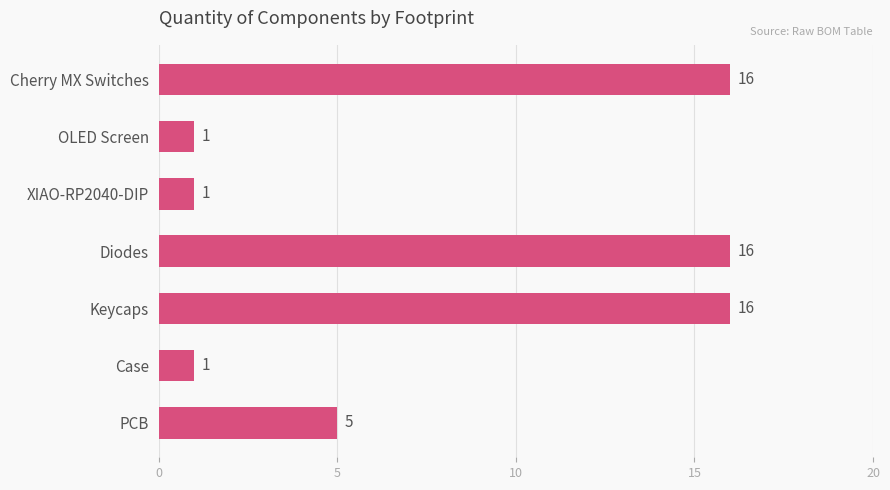

The chart shows a value of 1 at OLED Screen. True or false?

True